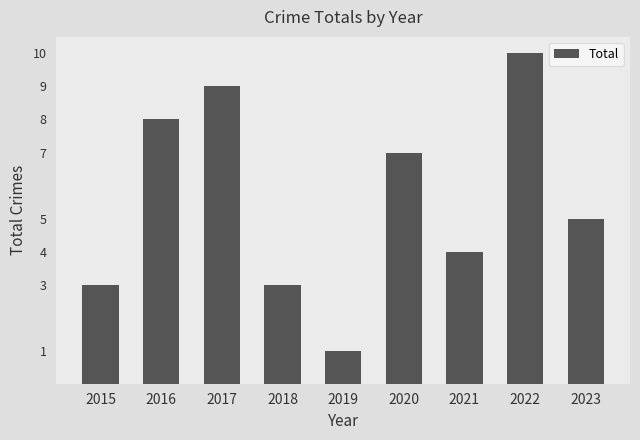

Read the value at 2020.

7